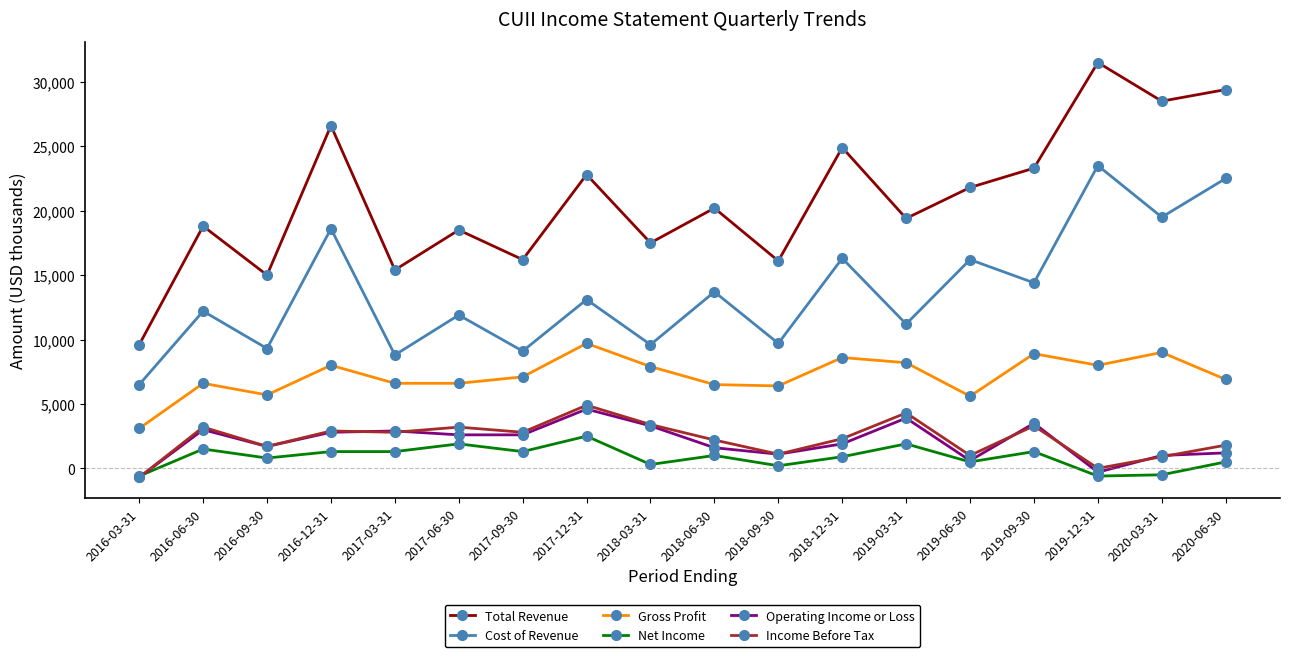

How many lines are shown in the chart?

6